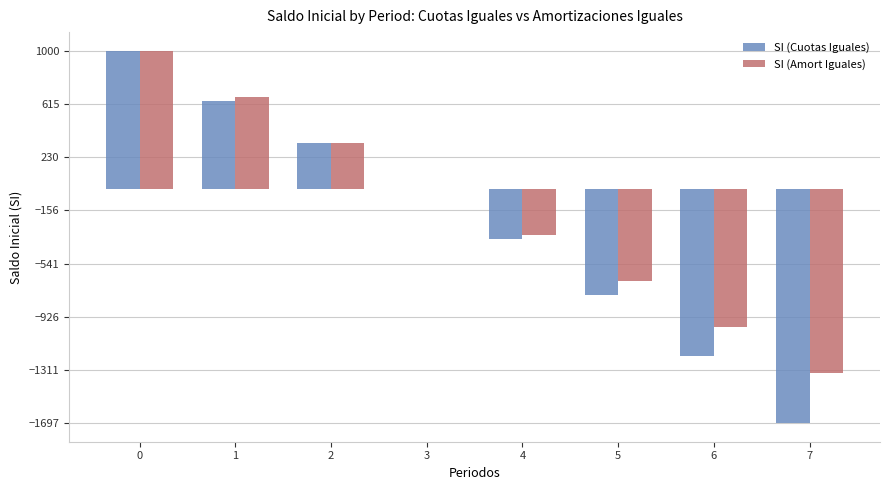

What is the maximum value shown in the chart?

1000.0